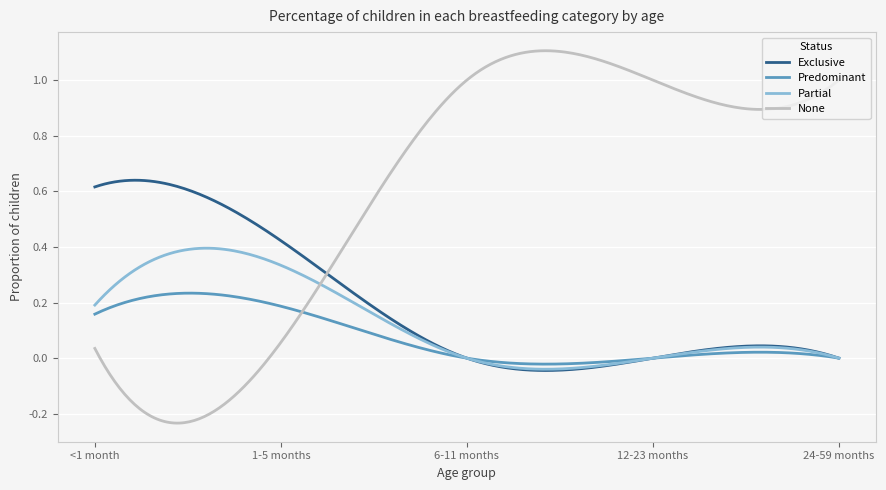

Which series has the largest range (max minus min)?

None